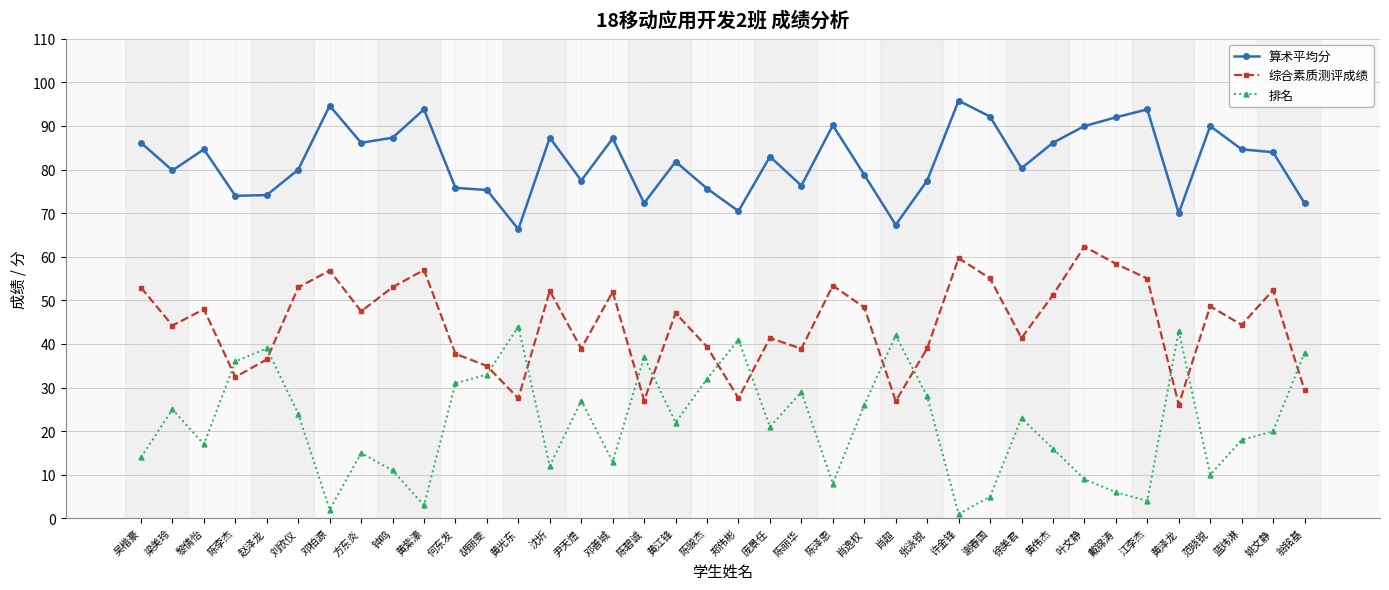

At how many categories does at least one series exceed 91?

6